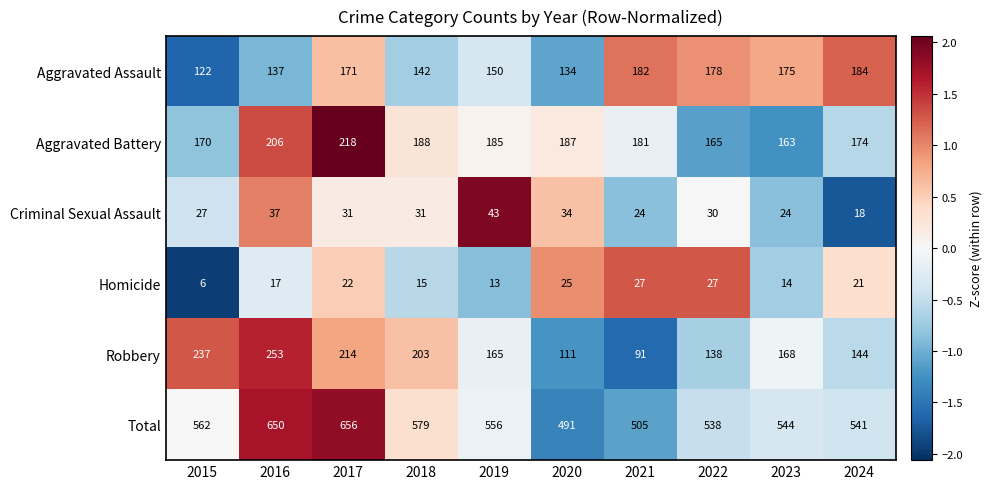

Which series has the largest range (max minus min)?

Total